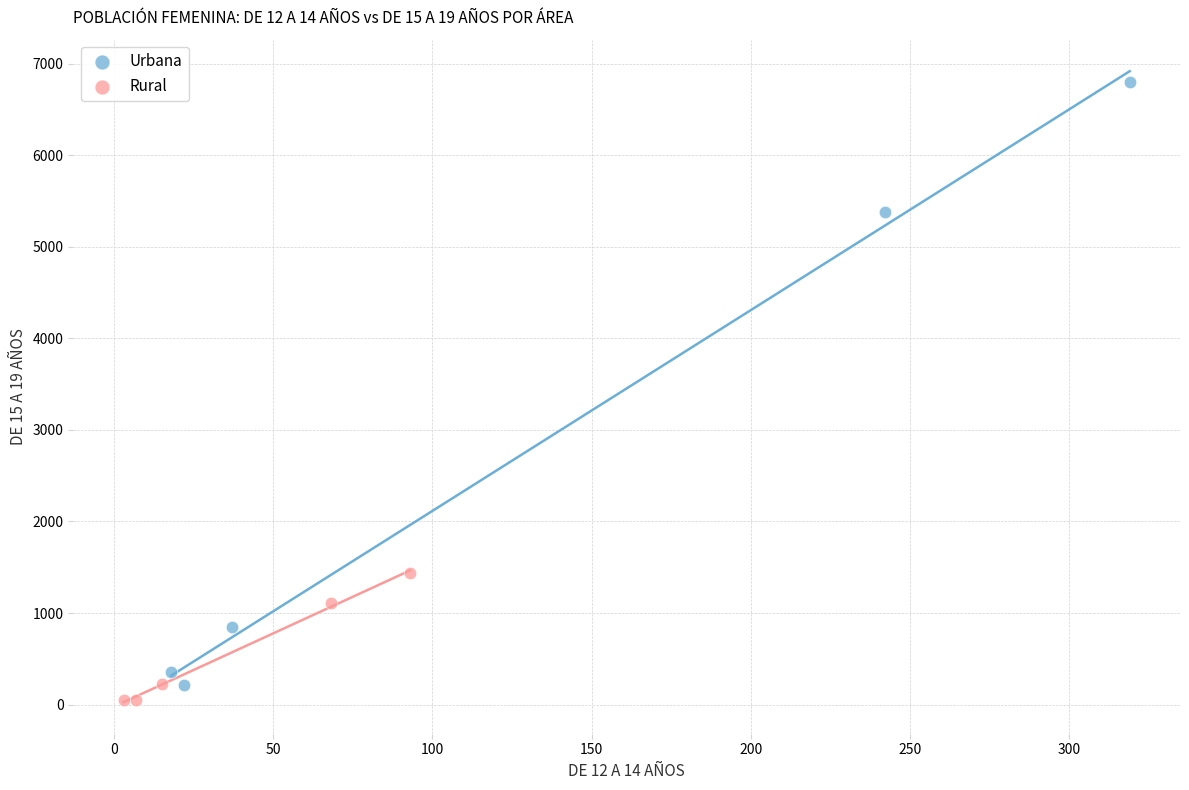

Which series contains the highest Y value?

Urbana